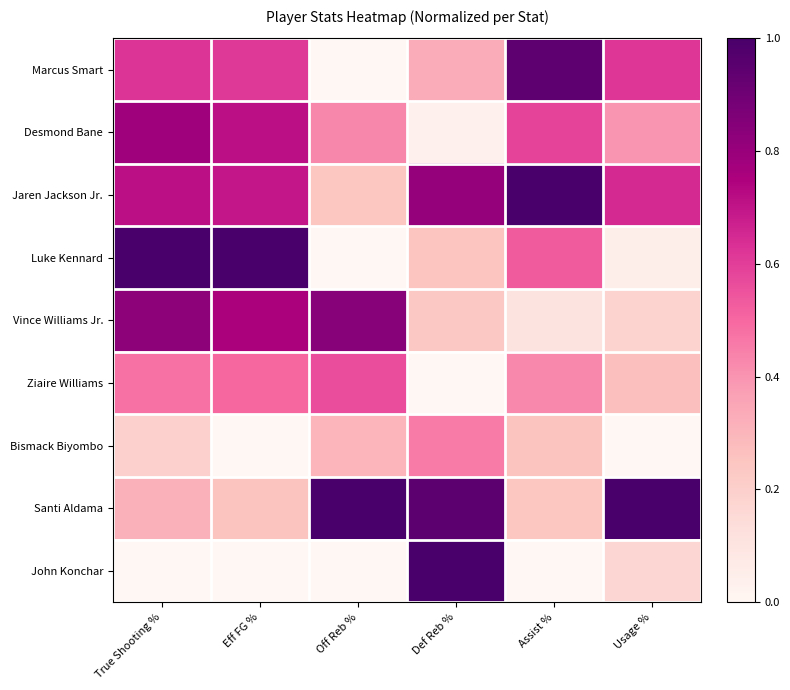

At which category is the sum across all series the highest?

True Shooting %